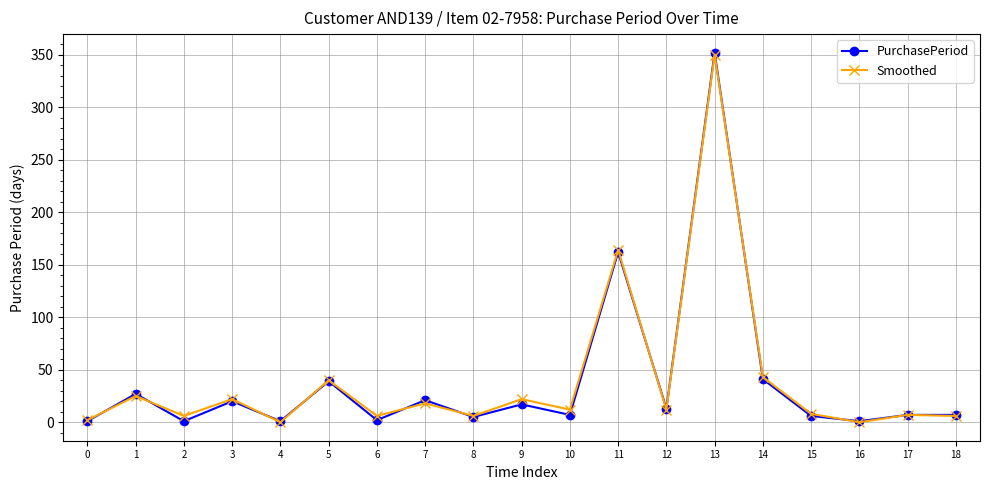

What is the difference between the maximum and minimum values in the Smoothed series?

350